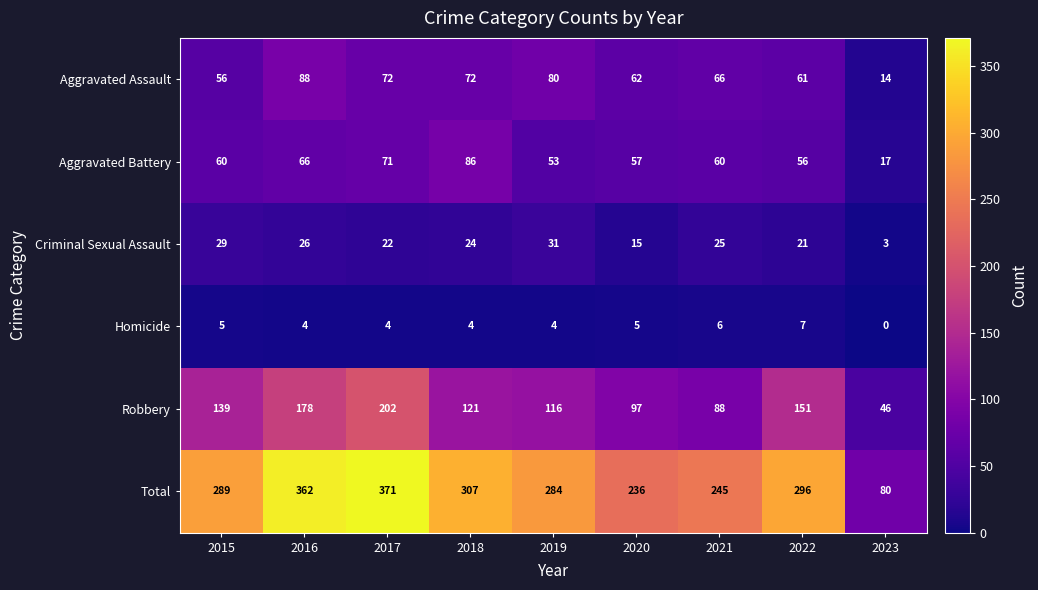

True or false: Aggravated Assault has a value of 61 at 2022.

True